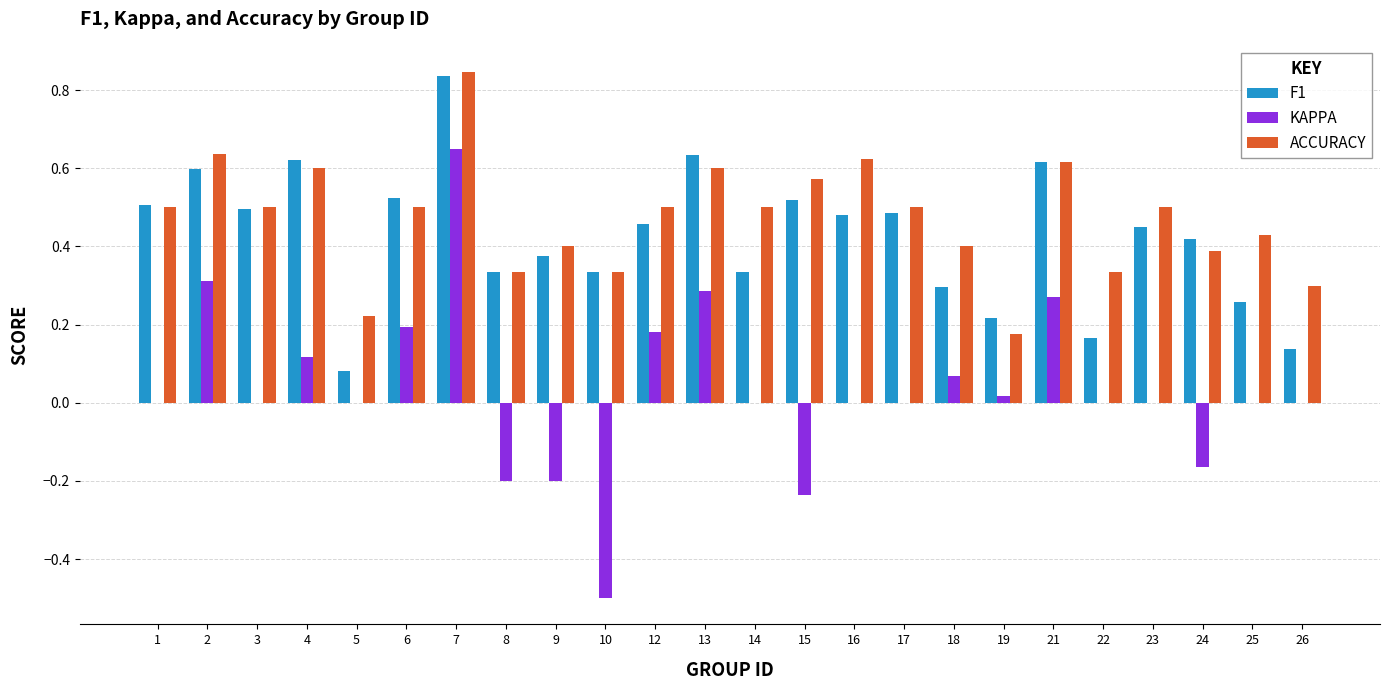

How many groups of bars are there?

24